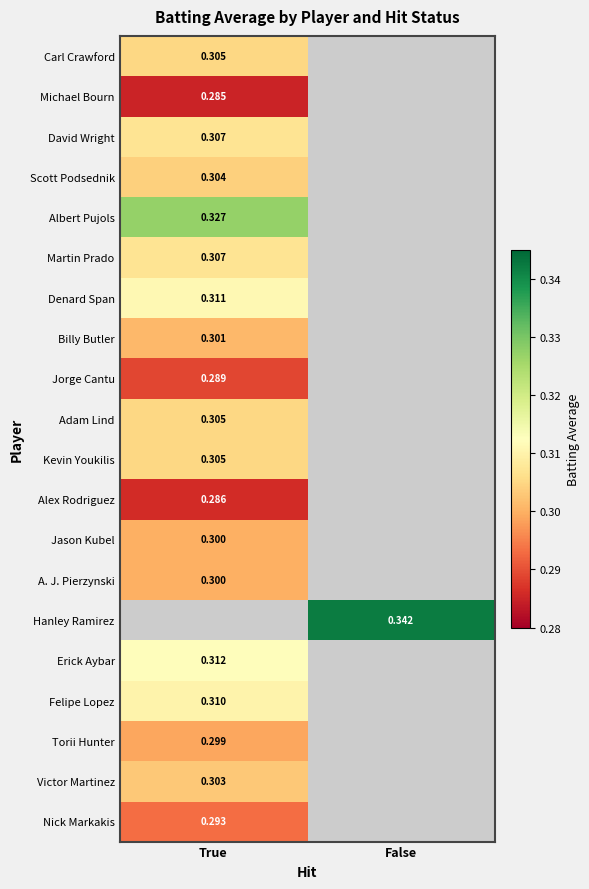

True or false: Alex Rodriguez has a value of 0.1 at True.

False